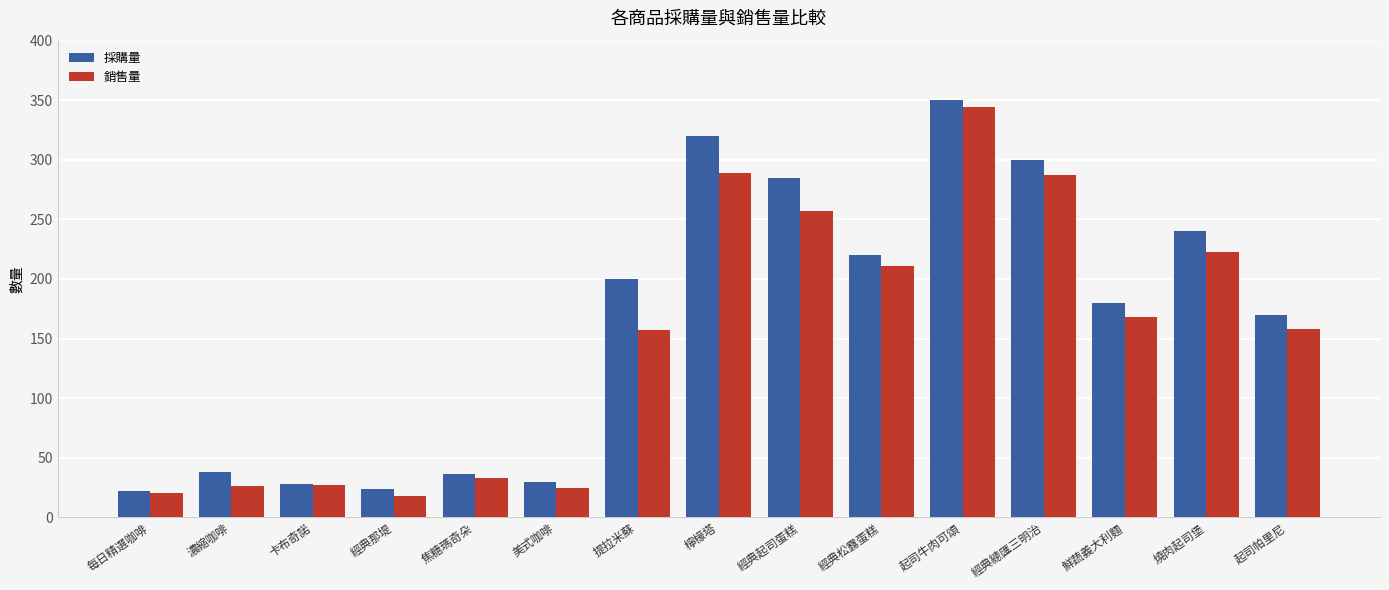

How many bars are there in each group?

2